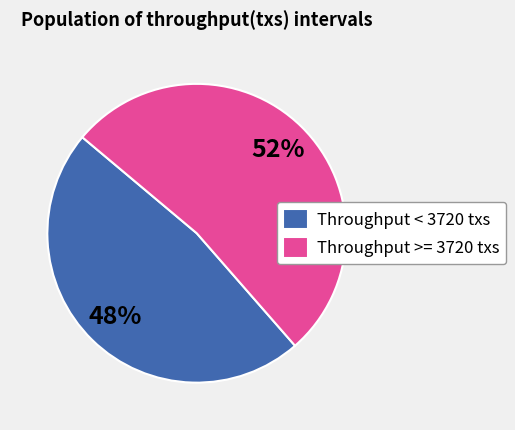

Is it true that Throughput < 3720 txs is 56% of the pie?

False